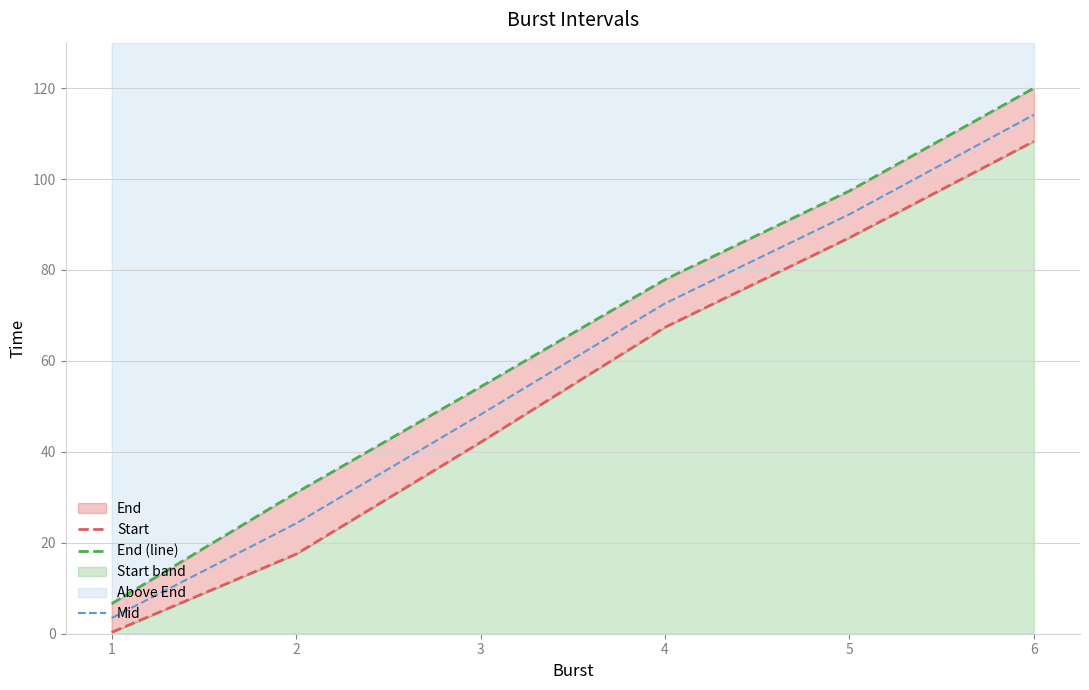

True or false: Mid has a value of 72.7 at 4.

True